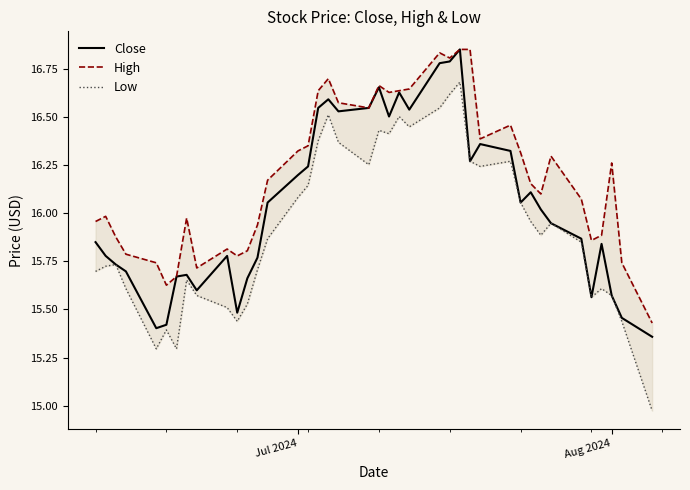

True or false: High and Close cross at least once.

False